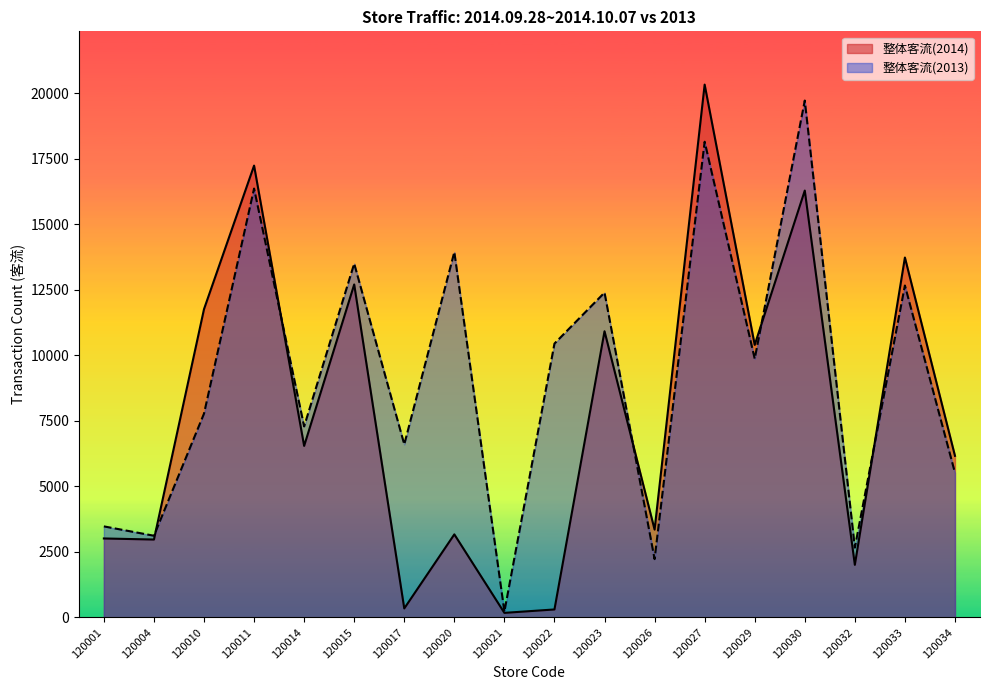

After their last crossing, which series has the higher values: 整体客流(2014) or 整体客流(2013)?

整体客流(2014)